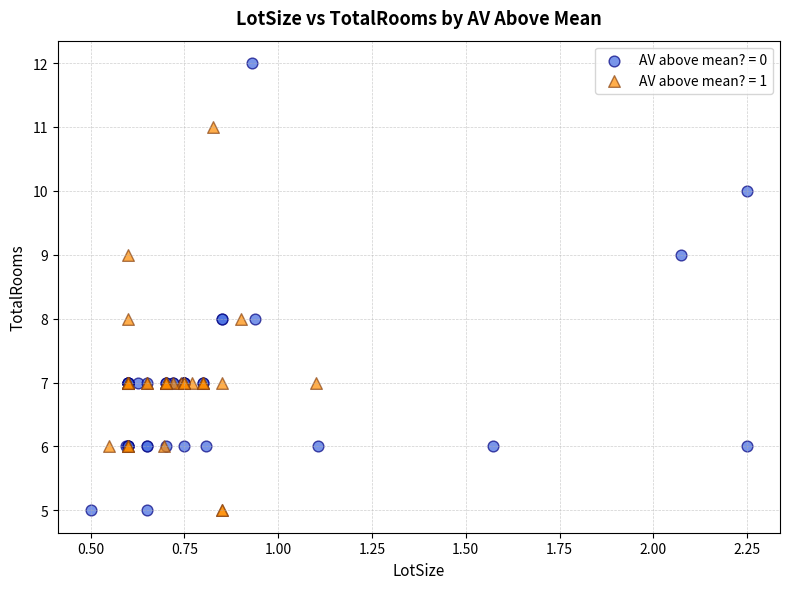

What are all the series names shown in the legend?

AV above mean? = 0, AV above mean? = 1